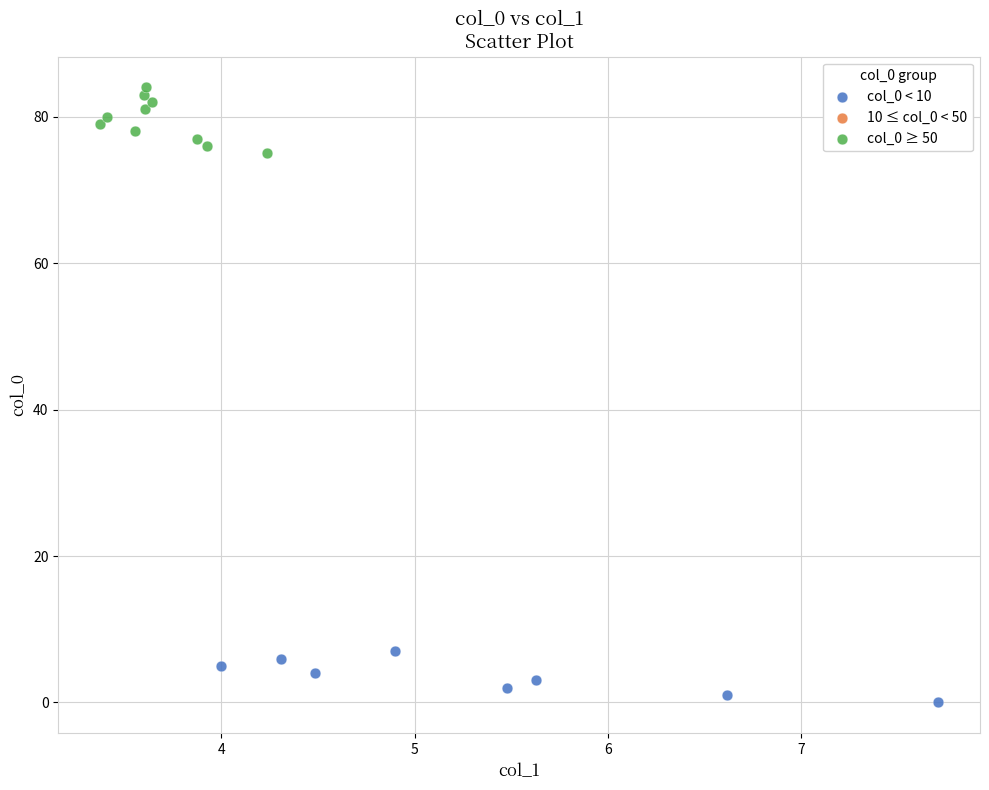

Which series reaches the minimum Y coordinate?

col_0 < 10